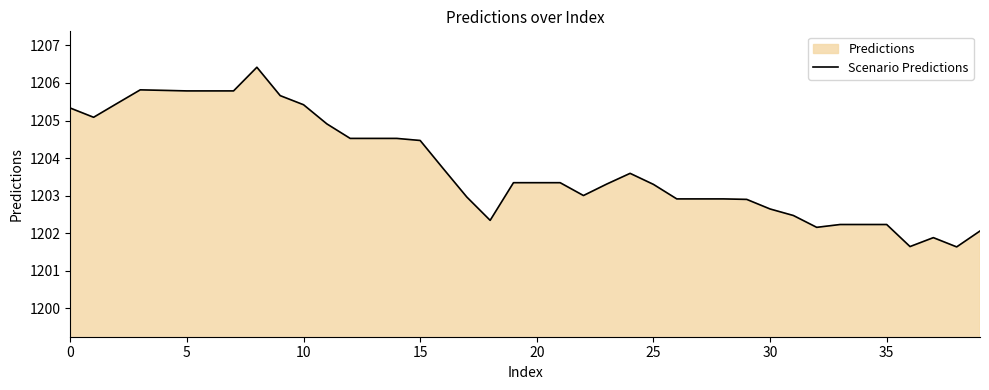

What is the minimum value shown in the chart?

1201.6